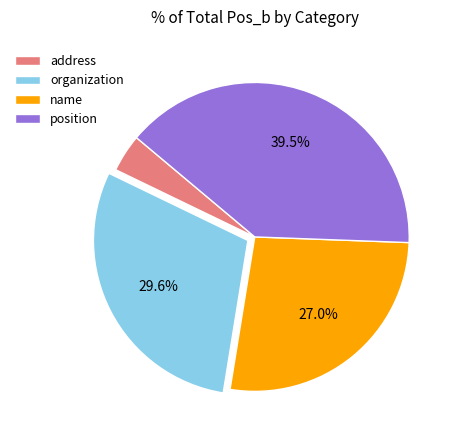

Rank the categories by value from highest to lowest.

position, organization, name, address